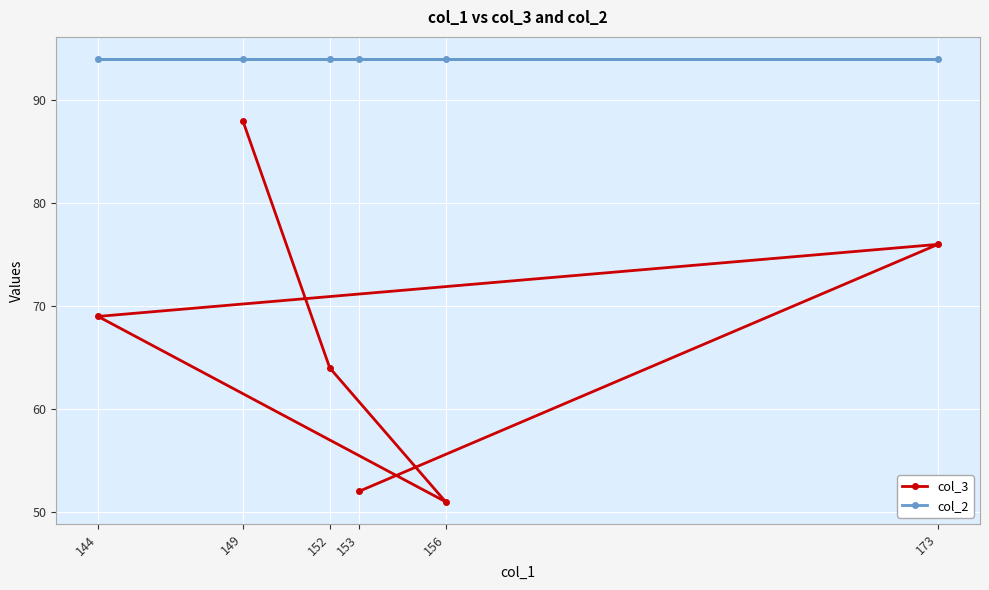

The value of col_3 at 156 is 74. True or false?

False